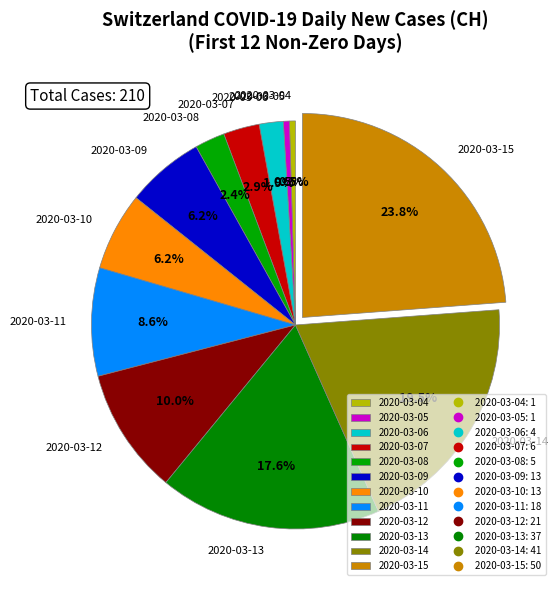

Does 2020-03-04 represent more than half of the total?

No